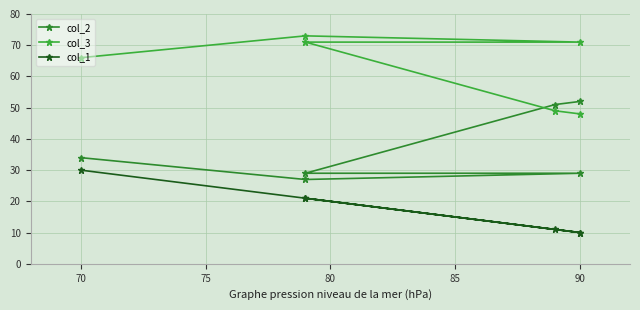

What is the average value of the col_2 series?

37